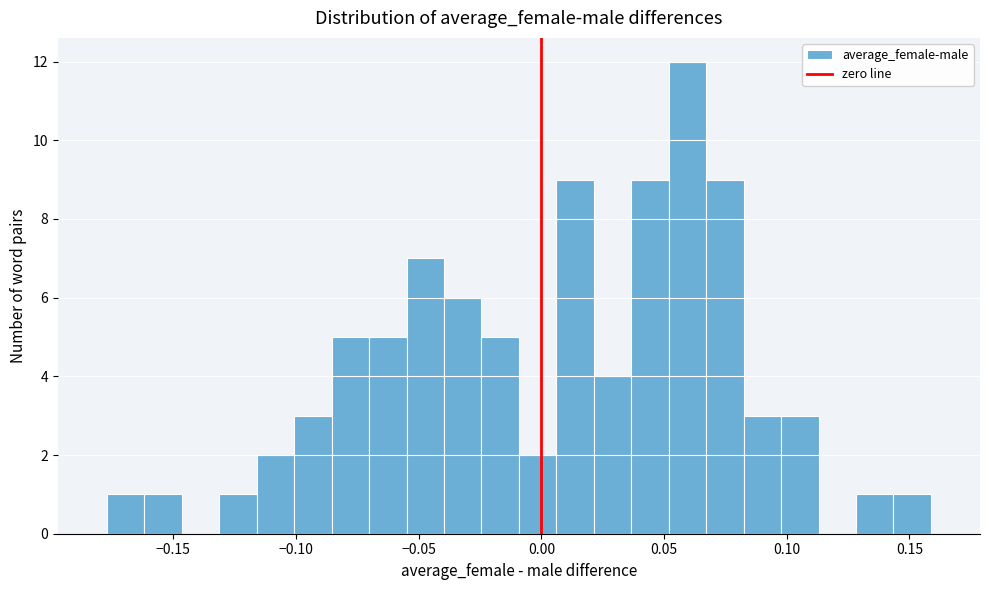

Read against the x-axis, roughly where is the centre of the tallest bar?

0.060